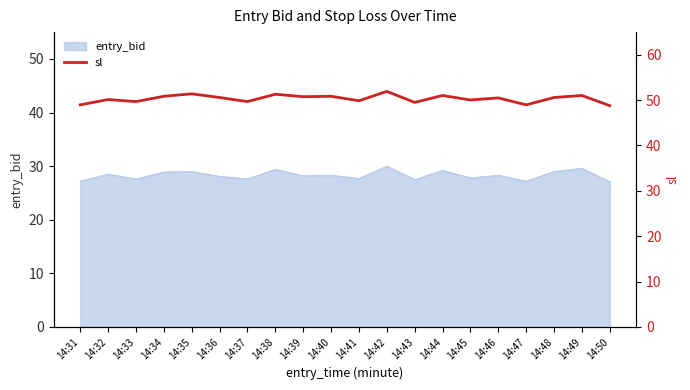

What is the difference between the maximum and minimum values?

3.1